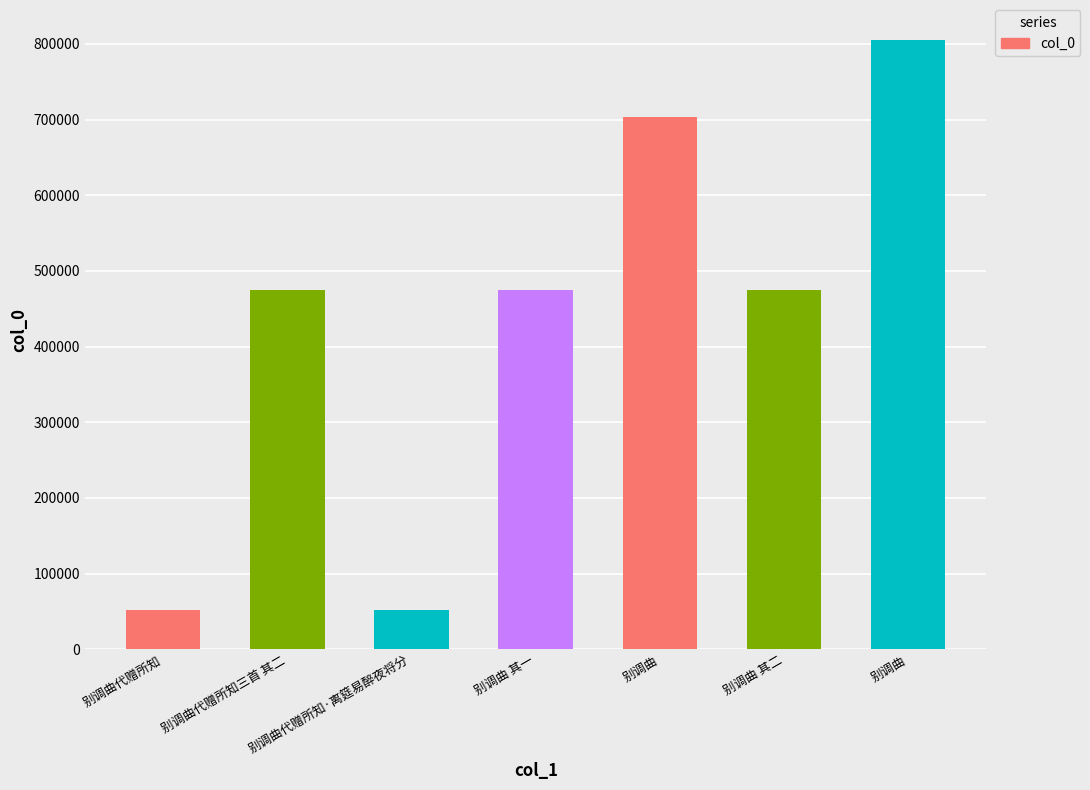

What is the difference between the second highest and second lowest values?

651868